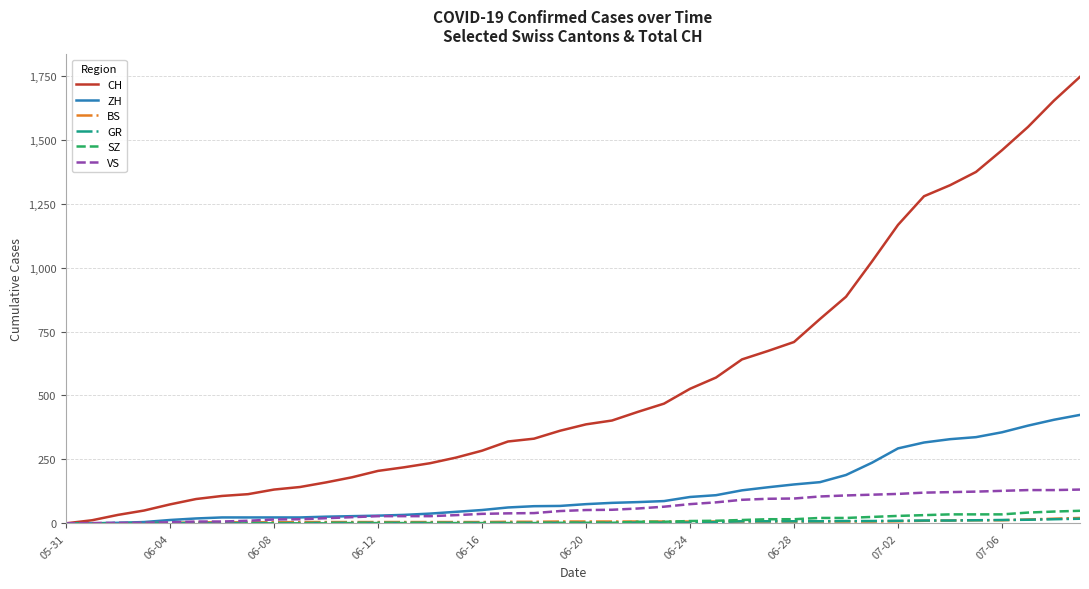

What is the greatest value displayed?

1746